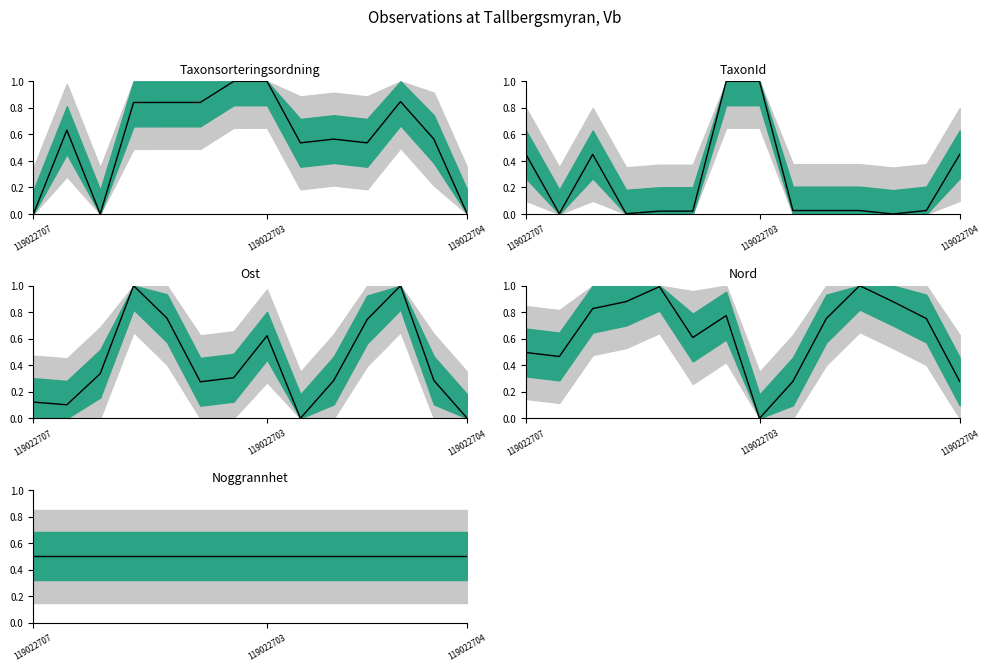

True or false: TaxonId and Nord intersect in this chart.

True